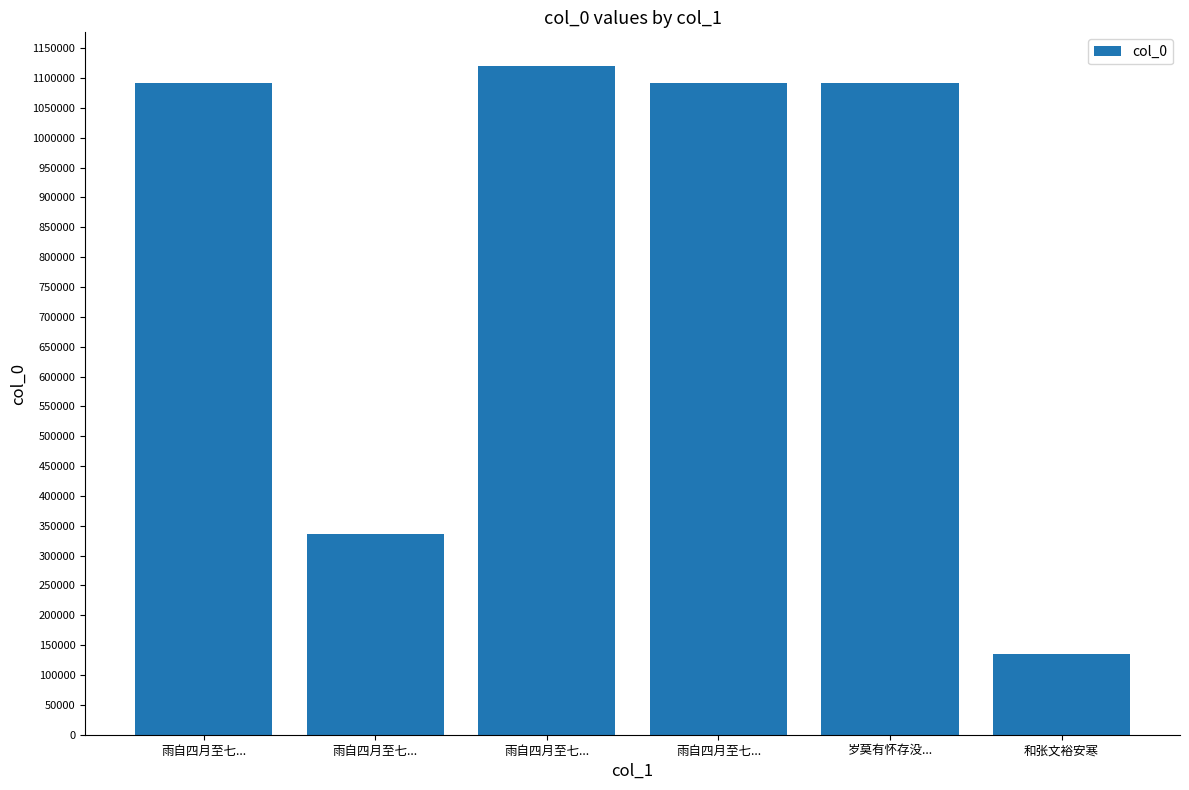

List the labels in order of value, largest first.

雨自四月至七..., 雨自四月至七..., 雨自四月至七..., 岁莫有怀存没..., 雨自四月至七..., 和张文裕安寒